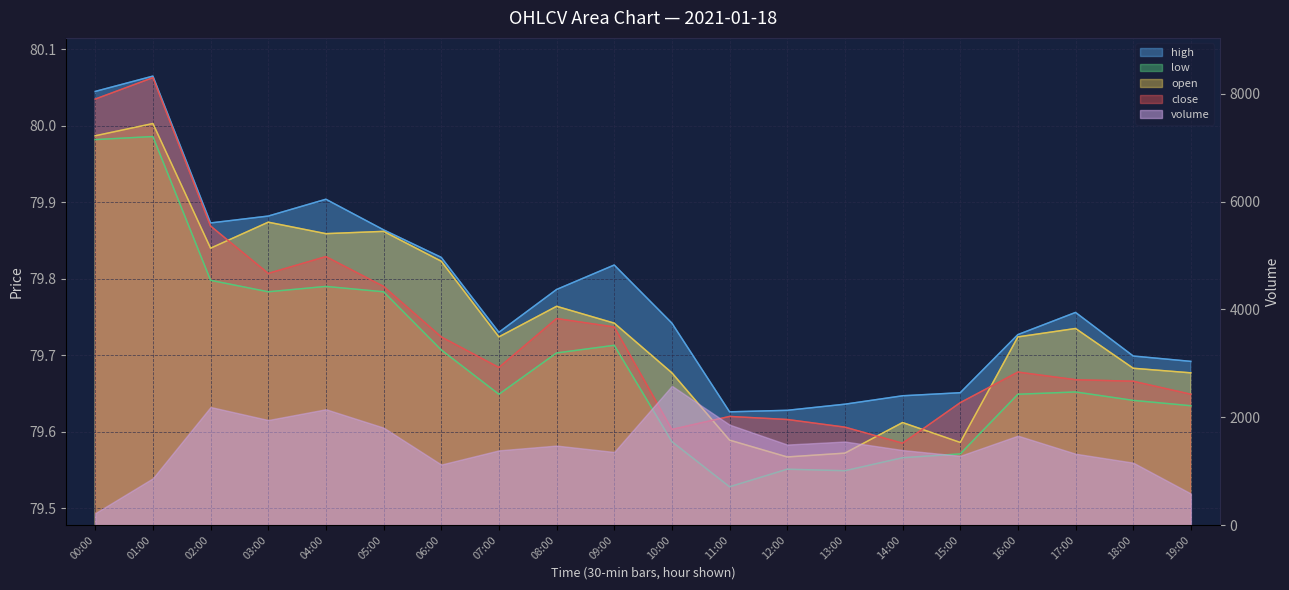

Which category has the highest value in the close series?

01:00